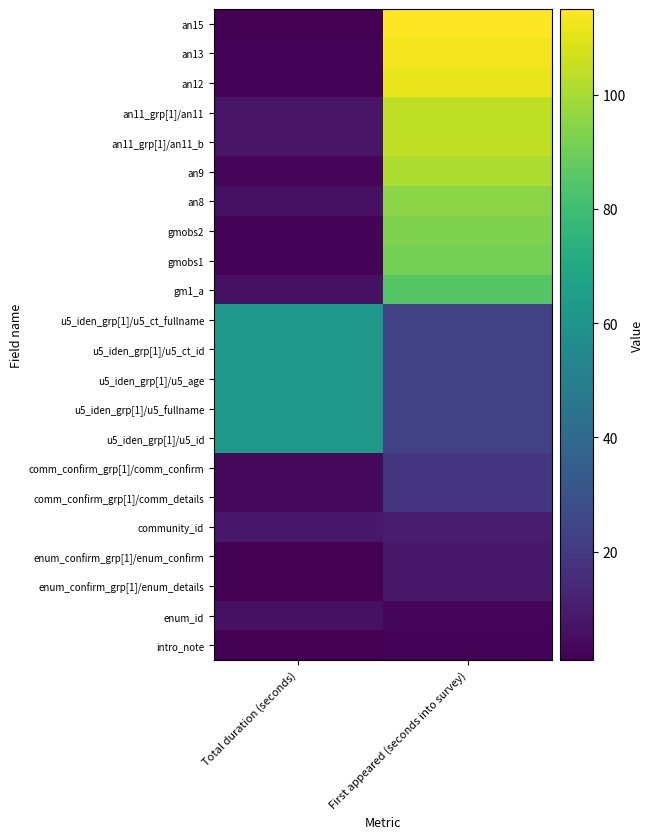

How many series are shown in this chart?

22